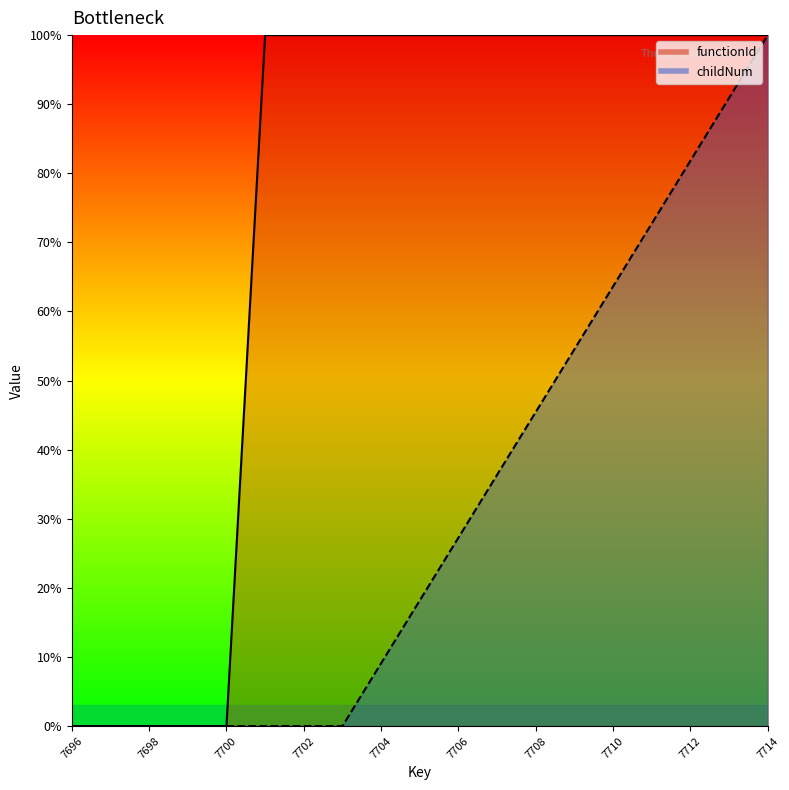

What is the highest value of the functionId series?

100.0